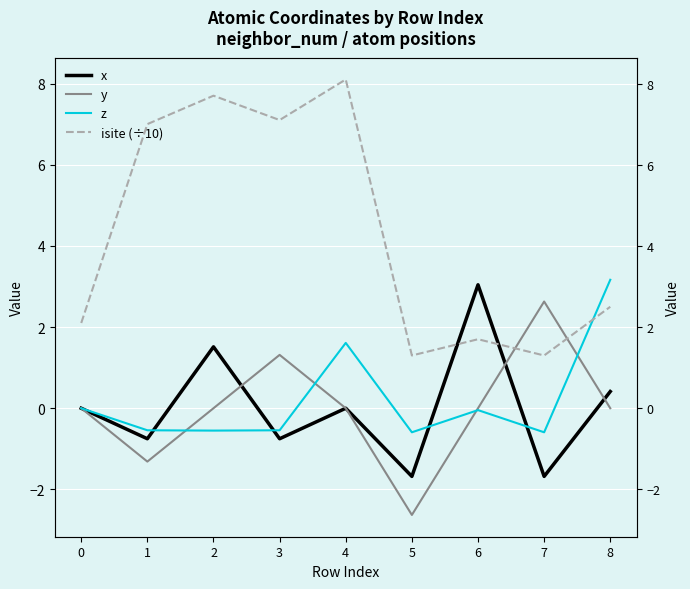

Where is isite (÷10) nearest to the value 4?

8